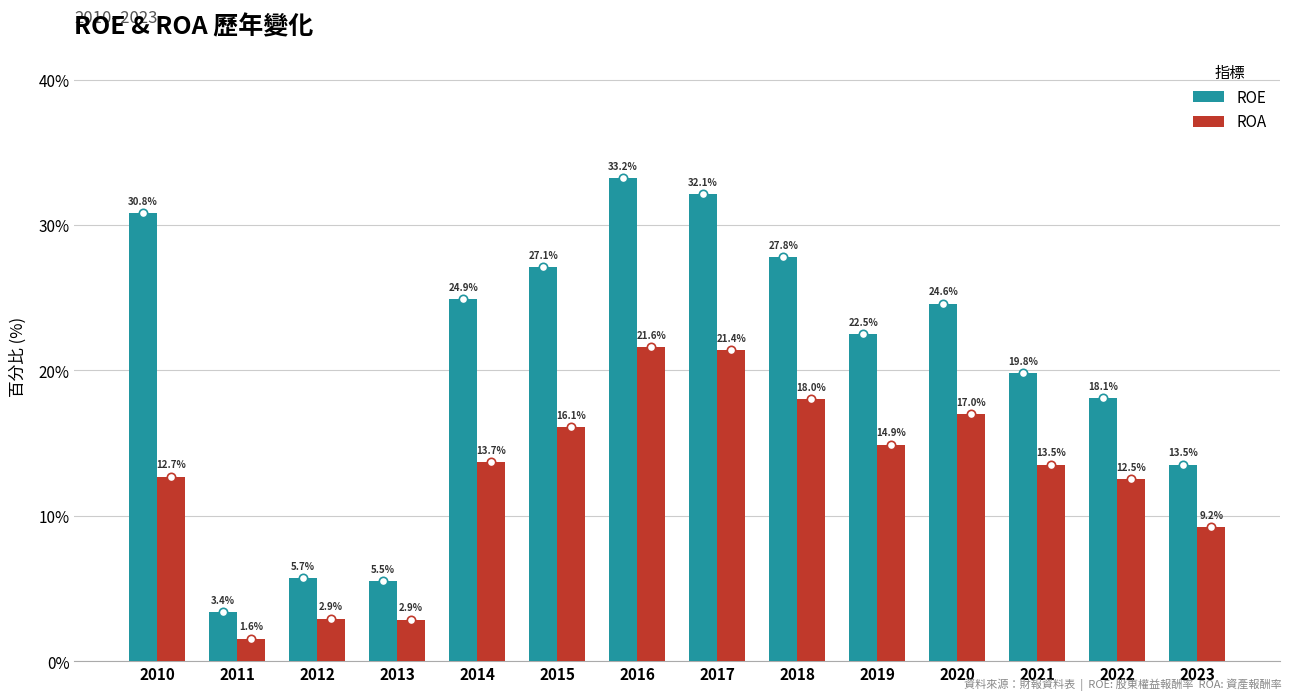

What is the value of the ROA bar at the 9th from the left?

18.0